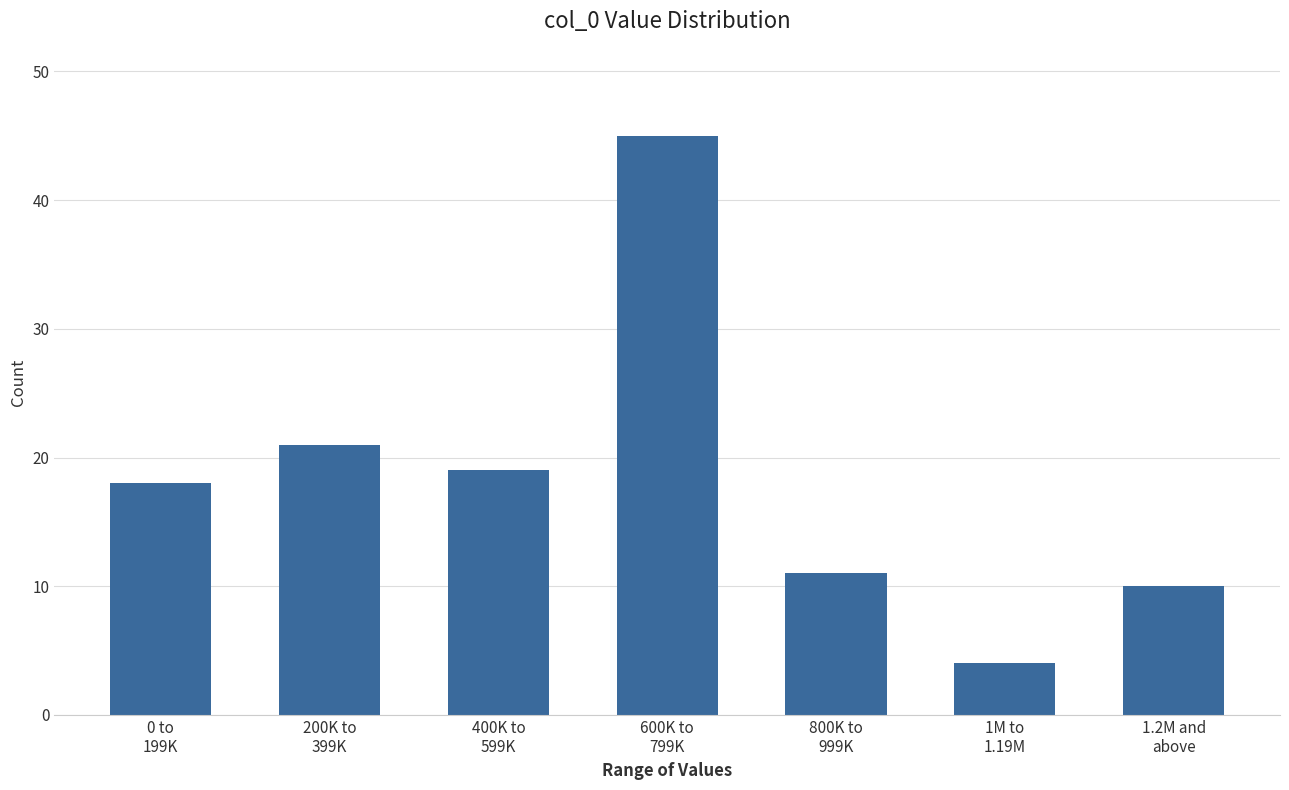

Reading left to right, extract all data points from this chart.

18	21	19	45	11	4	10